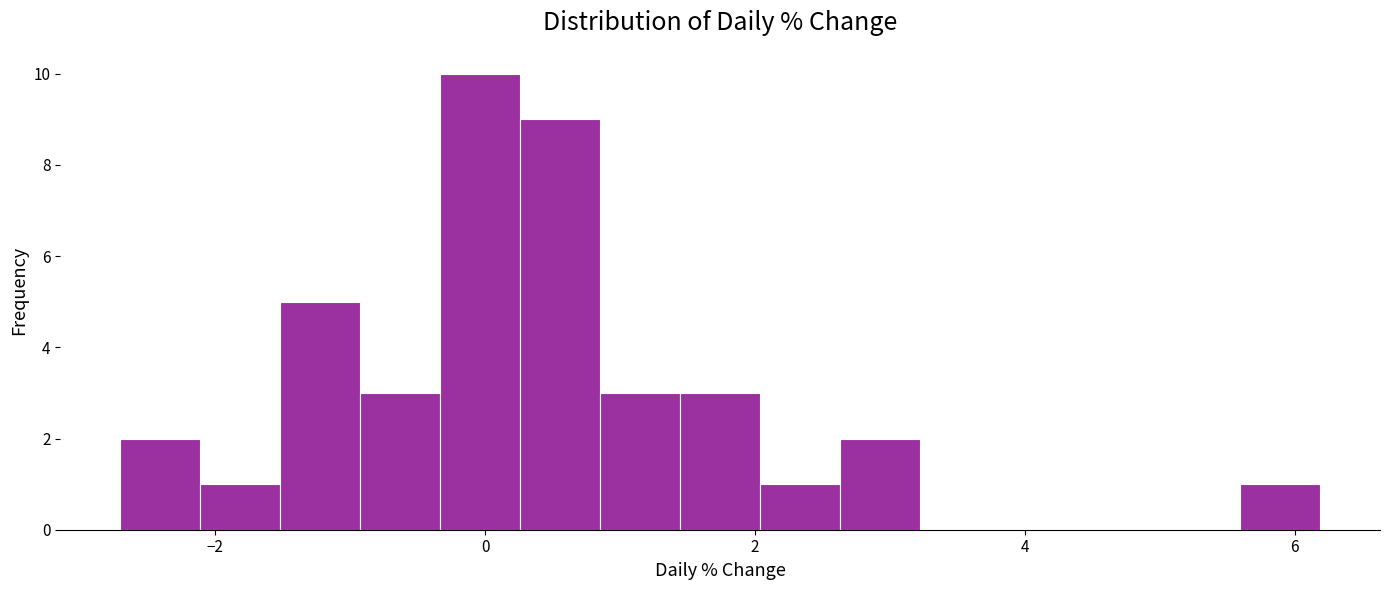

Around what value on the x-axis is the tallest bar? Give the approximate position of its centre, as read against the axis.

0.0